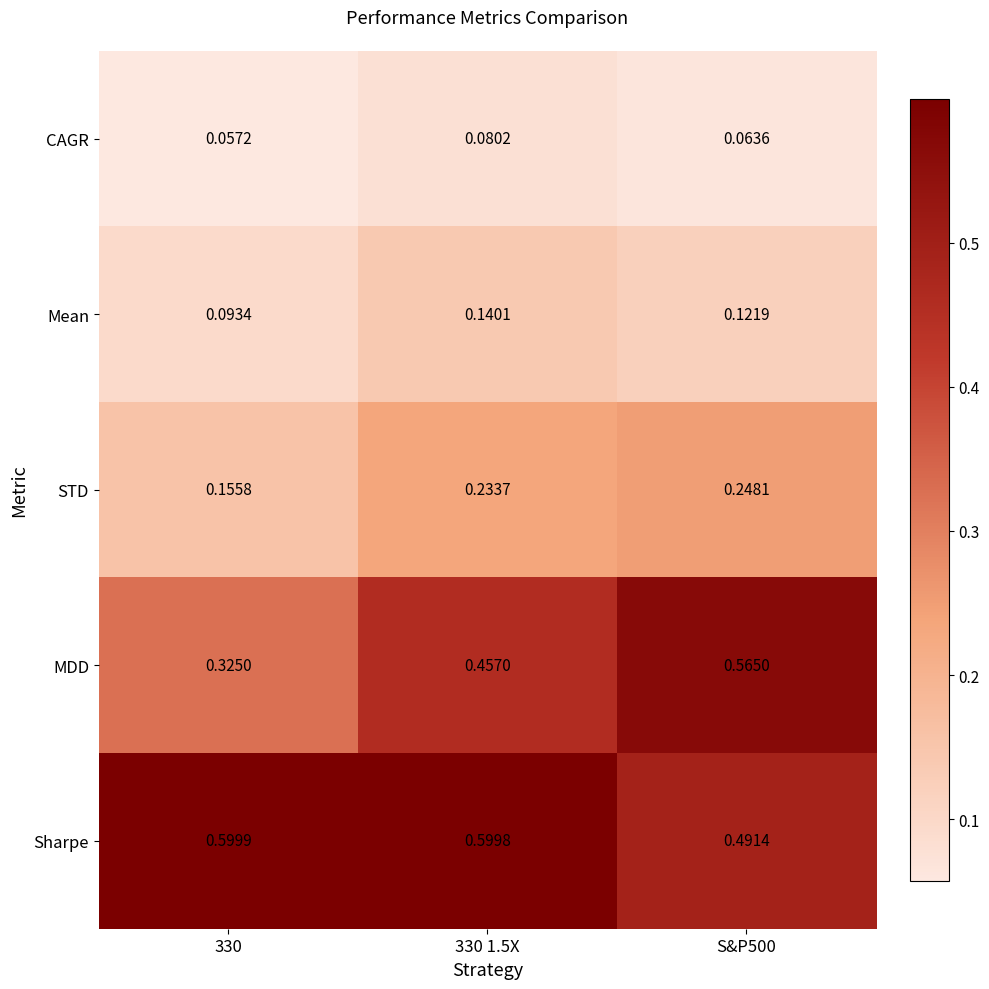

Which series changed the most between 330 and 330 1.5X?

MDD